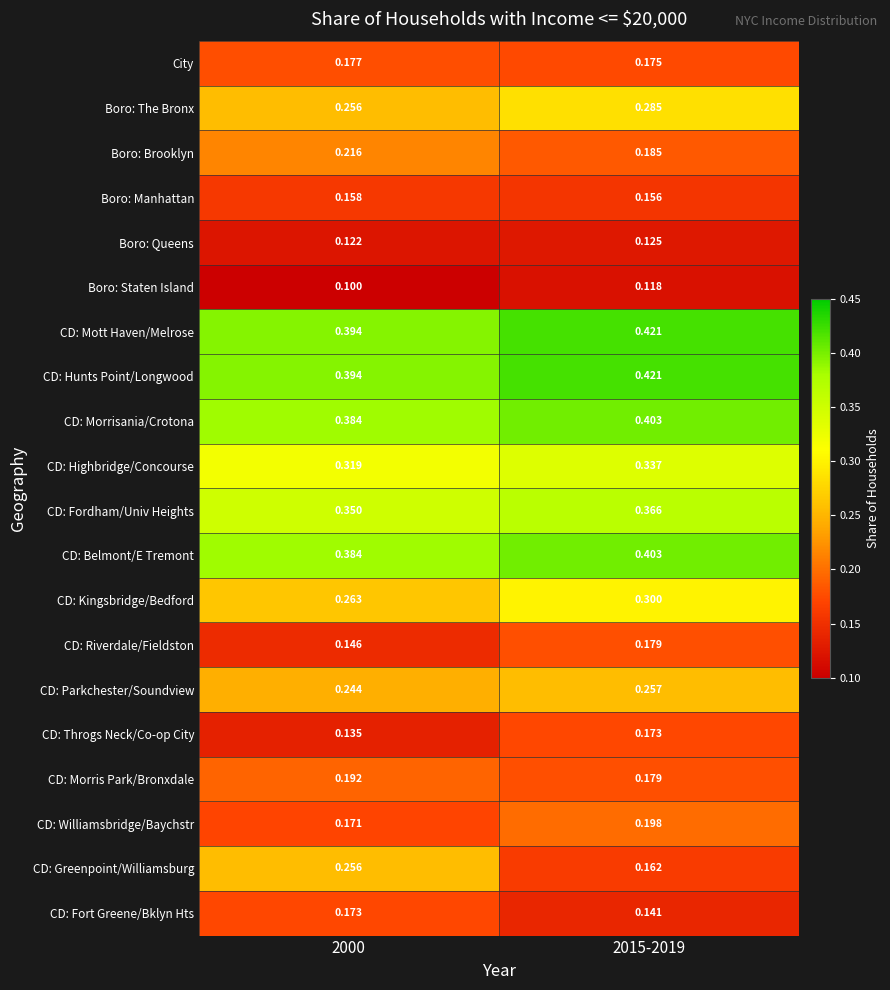

Which series changed the most between 2000 and 2015-2019?

CD: Greenpoint/Williamsburg